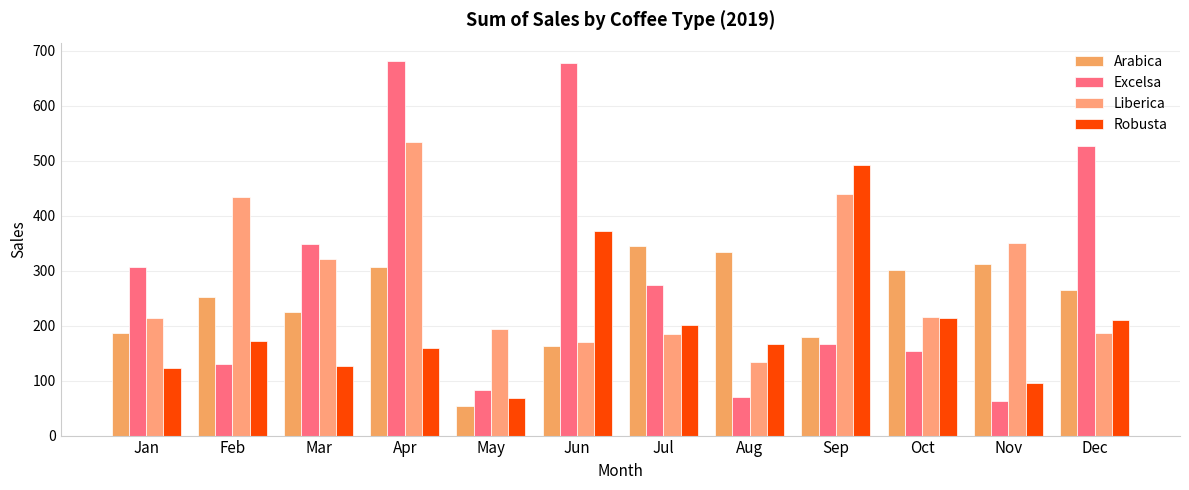

What is the sum of all Robusta values?

2401.1